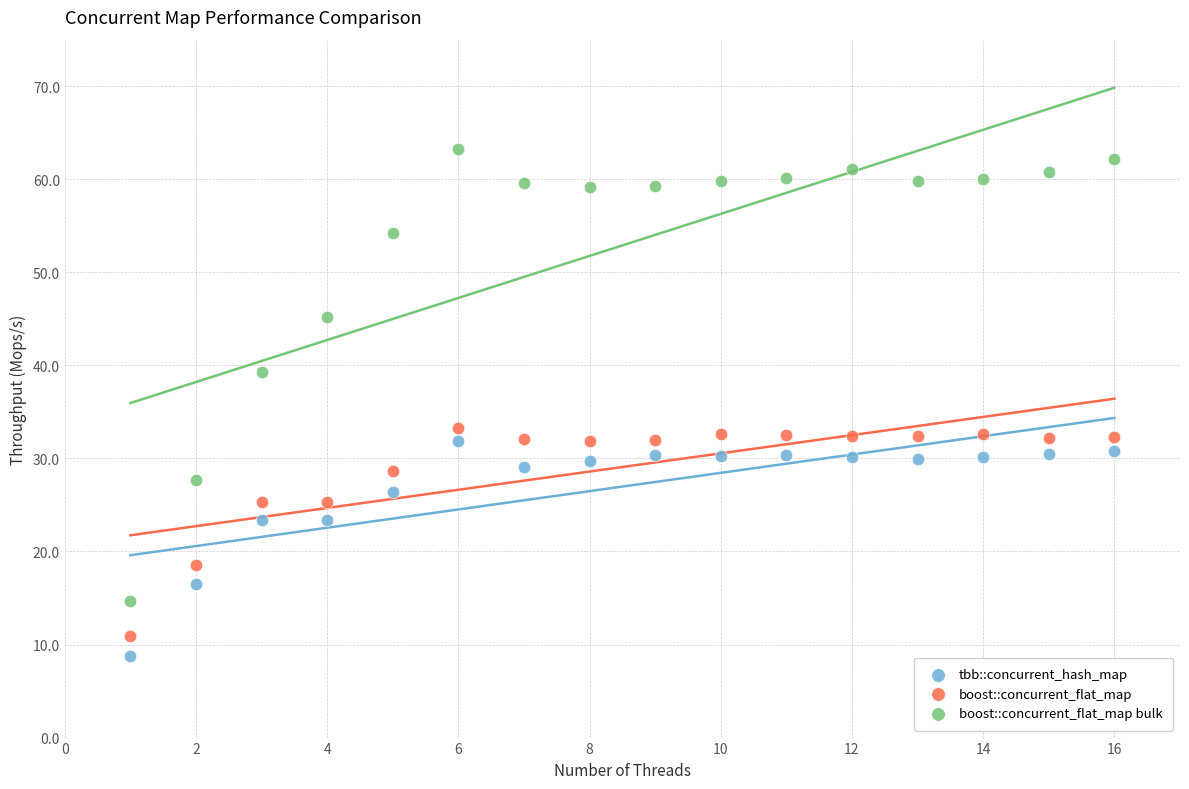

What are all the series names shown in the legend?

tbb::concurrent_hash_map, boost::concurrent_flat_map, boost::concurrent_flat_map bulk